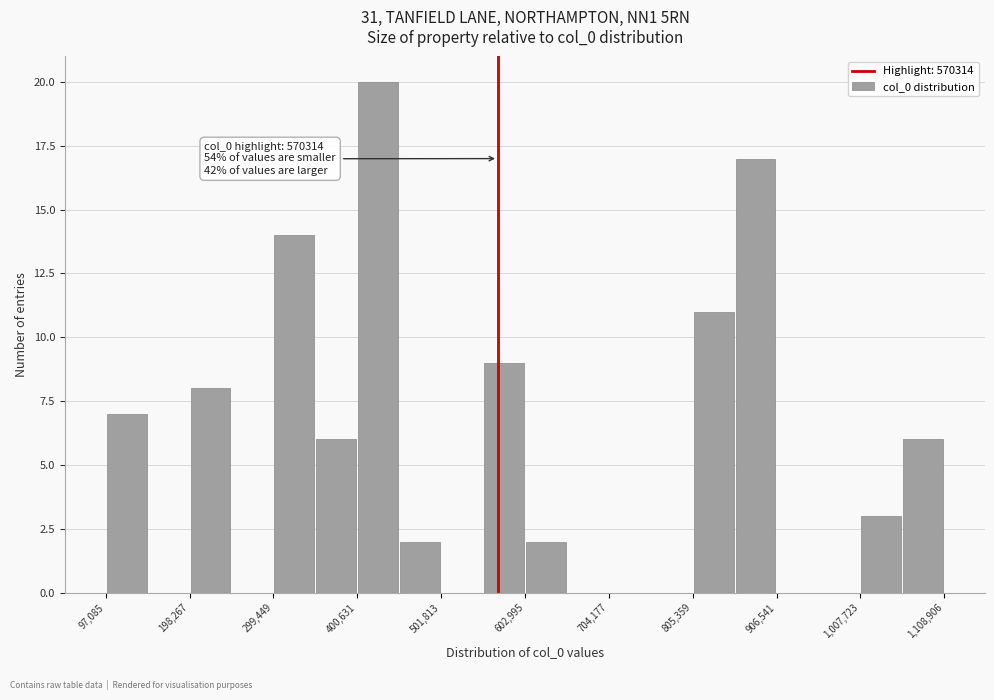

Read against the x-axis, roughly where is the centre of the tallest bar?

420000